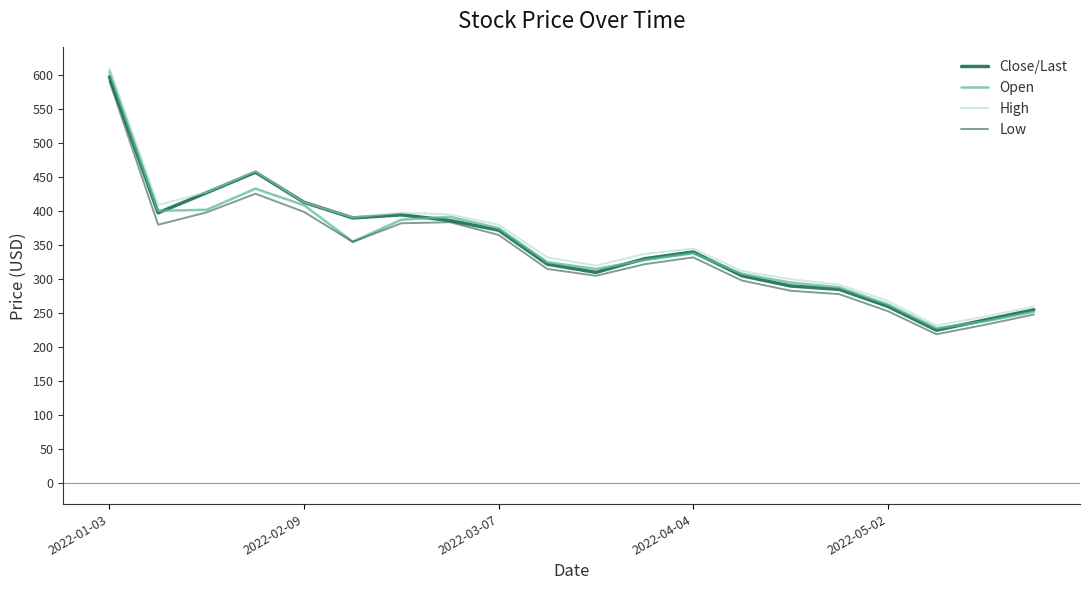

What is the maximum value for Close/Last?

597.4